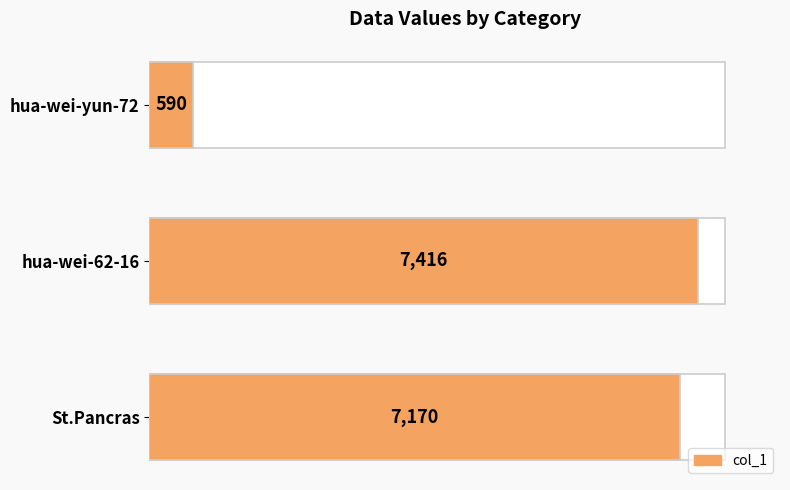

Does the chart contain any negative values?

No